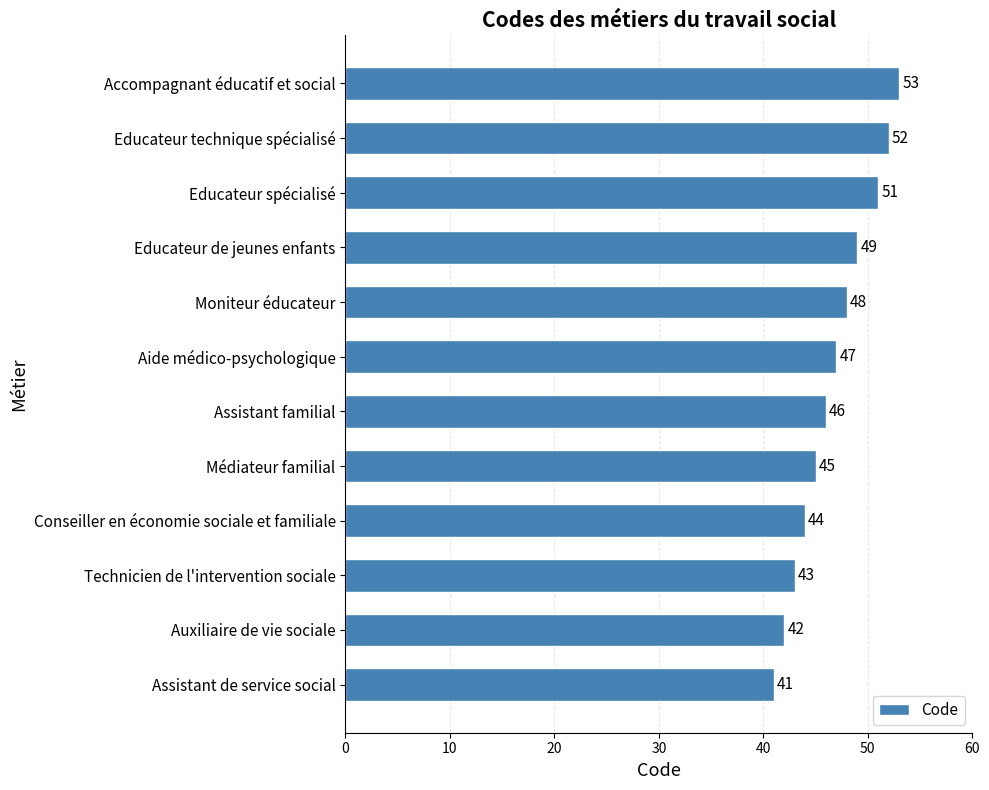

What is the average value?

47